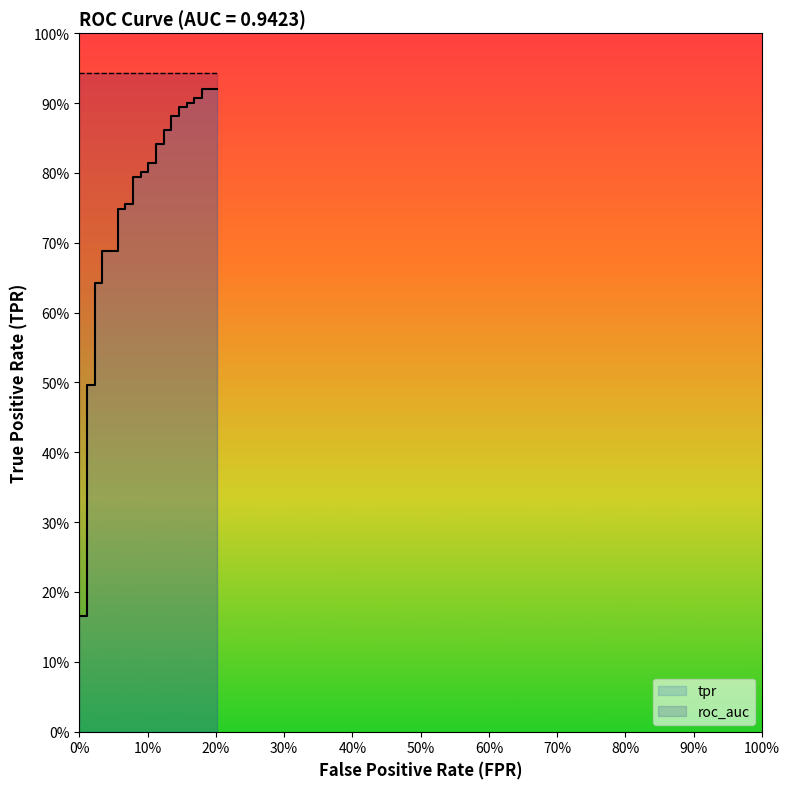

Reading left to right, extract all data points from this chart.

0.0	0.0	0.1	0.1	0.1	0.1	0.2	0.2	0.2	0.2	0.5	0.5	0.6	0.6	0.7	0.7	0.7	0.7	0.8	0.8	0.8	0.8	0.8	0.8	0.8	0.8	0.8	0.8	0.9	0.9	0.9	0.9	0.9	0.9	0.9	0.9	0.9	0.9	0.9	0.9